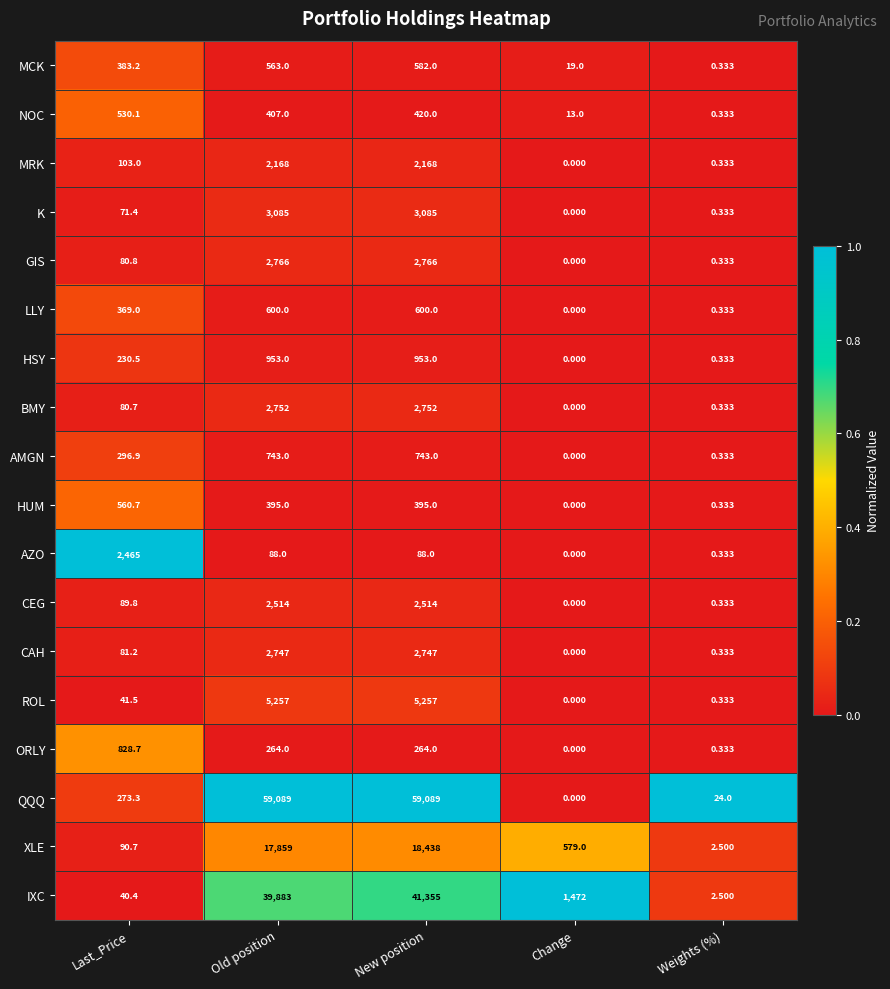

How many distinct data groups are displayed?

18